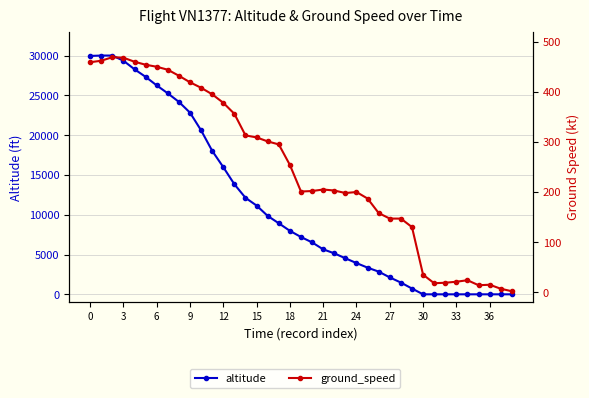

What is the difference between the highest and lowest values at 17?

8630